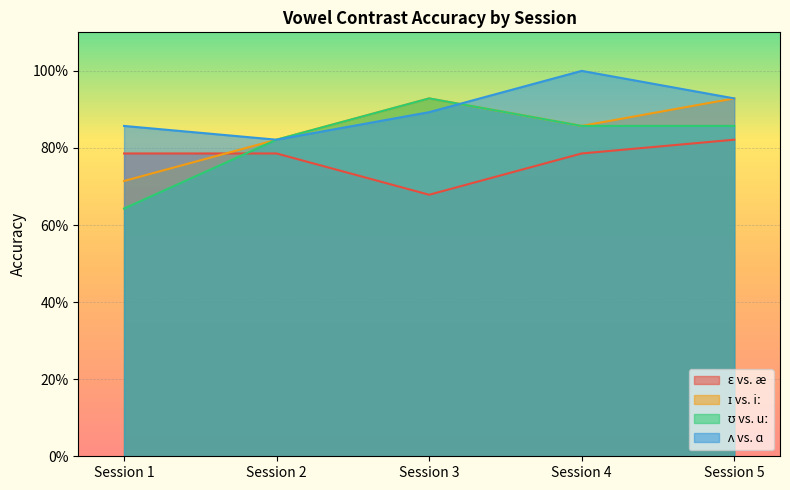

Where is the first local minimum for ɛ vs. æ?

Session 3